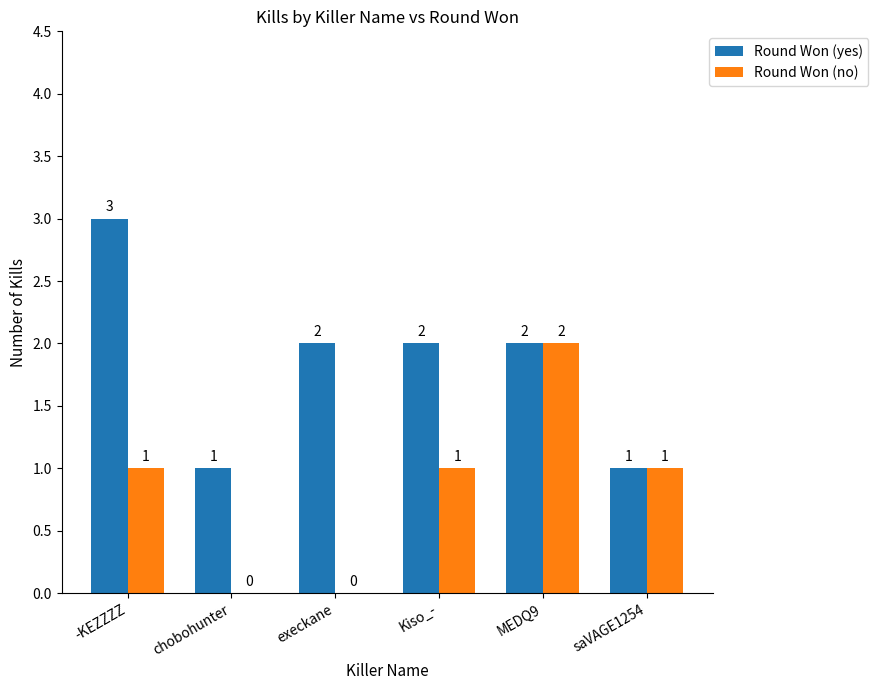

Reading left to right, extract all data points from this chart.

Round Won (yes): -KEZZZZ=3	chobohunter=1	execkane=2	Kiso_-=2	MEDQ9=2	saVAGE1254=1
Round Won (no): -KEZZZZ=1	chobohunter=0	execkane=0	Kiso_-=1	MEDQ9=2	saVAGE1254=1